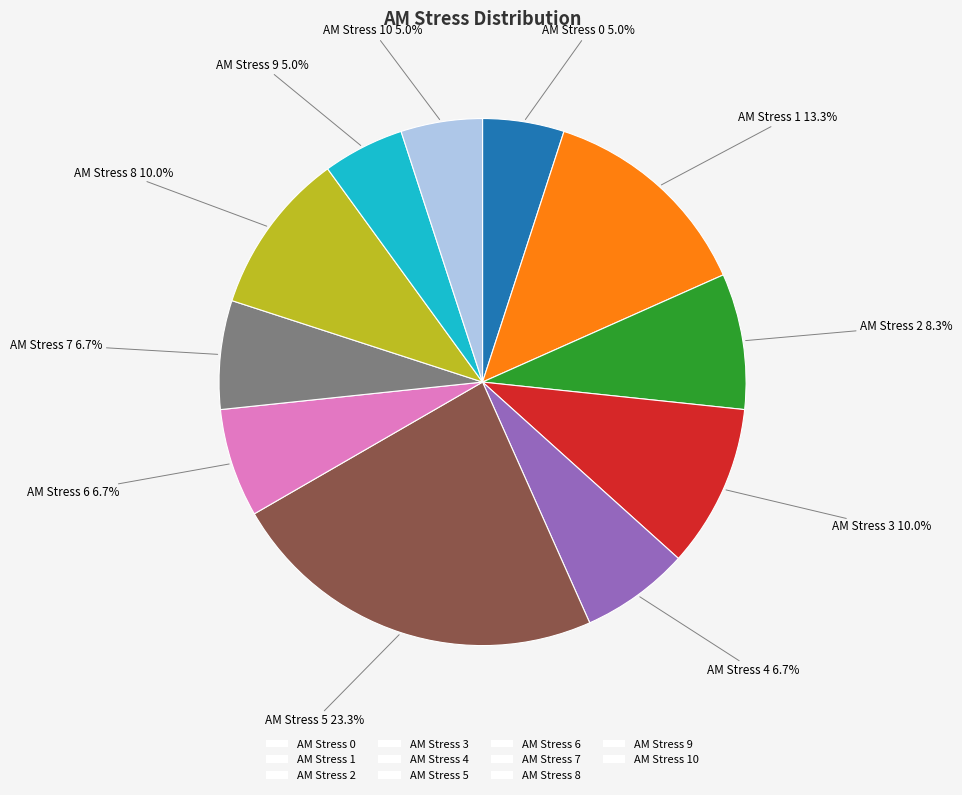

The AM Stress 0 slice represents 5% of the pie. True or false?

True